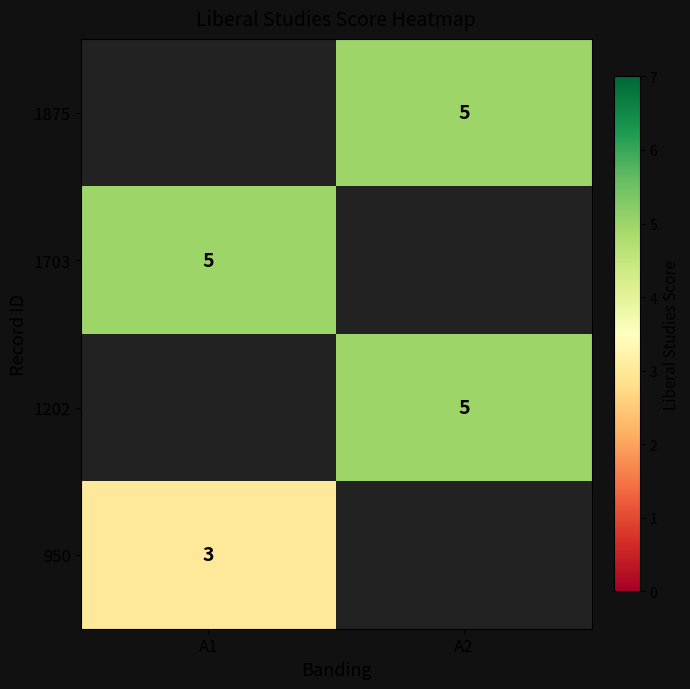

At which category does the chart reach its peak across all series?

A2